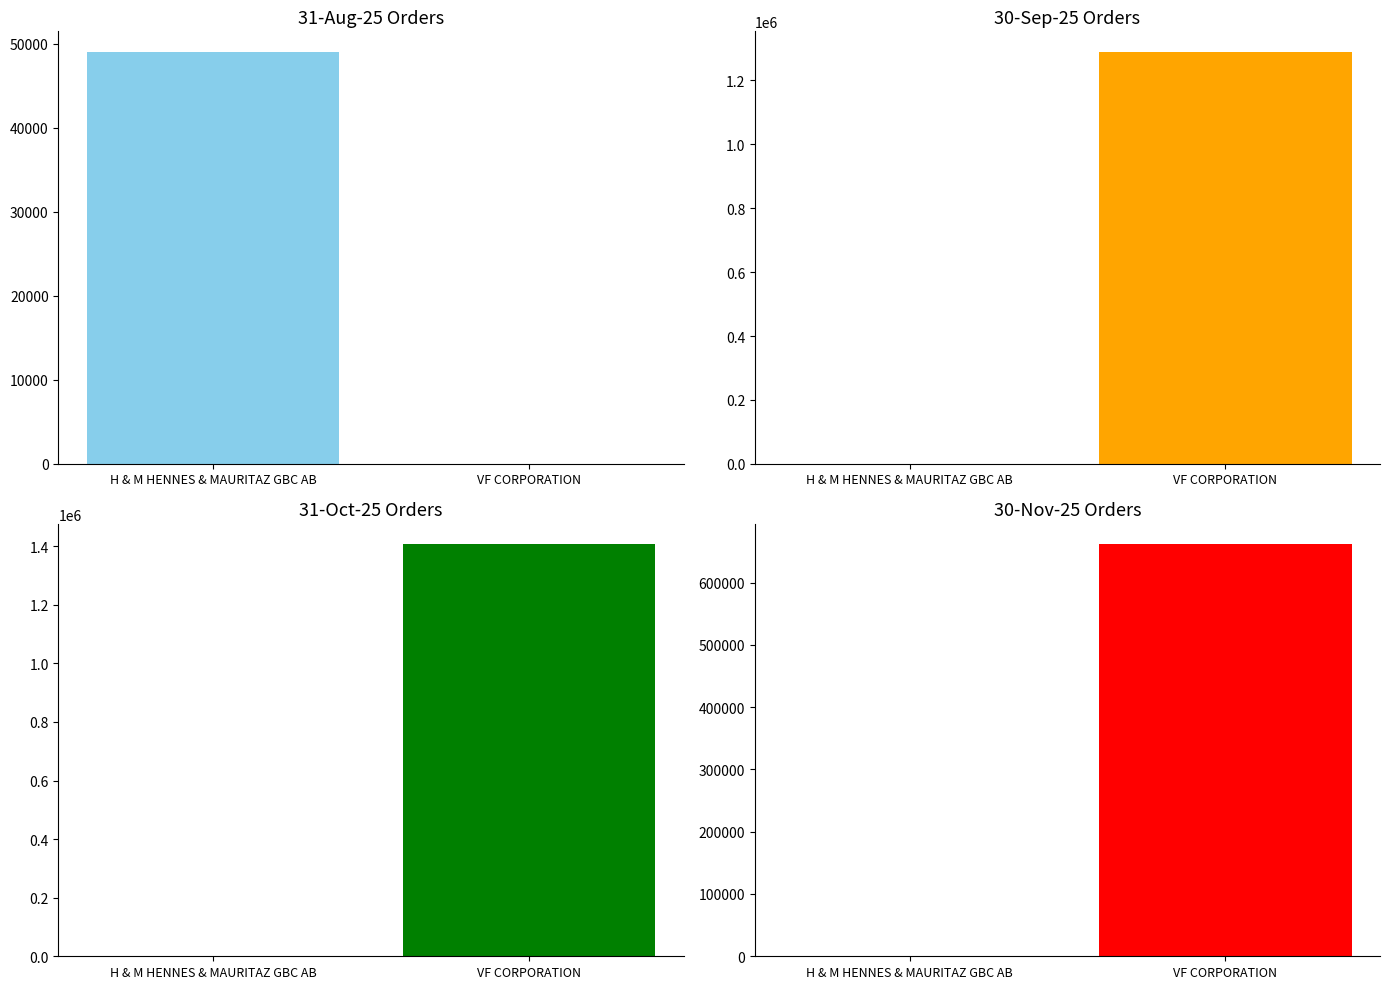

At which label is 31-Aug-25 closest to 24500?

H & M HENNES & MAURITAZ GBC AB